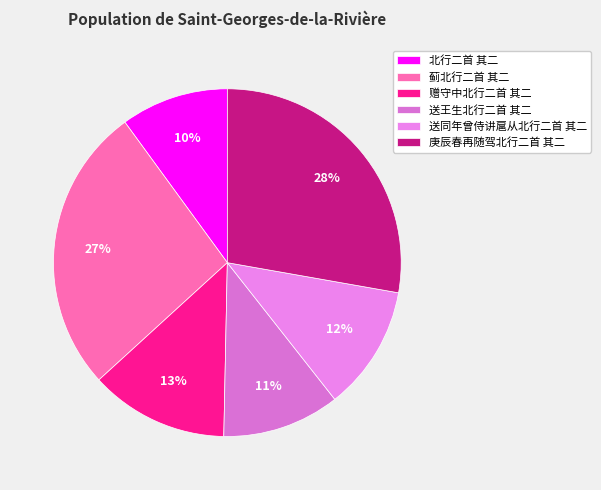

Is there a majority slice in this chart?

No